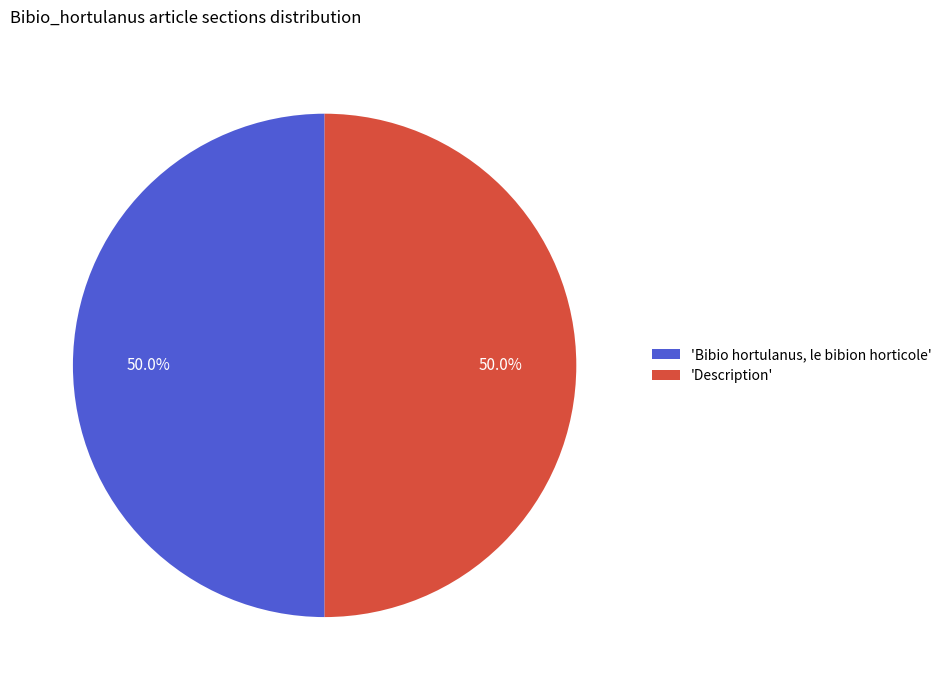

Approximately how many times larger is the value at 'Bibio hortulanus, le bibion horticole' compared to 'Description'?

1.0